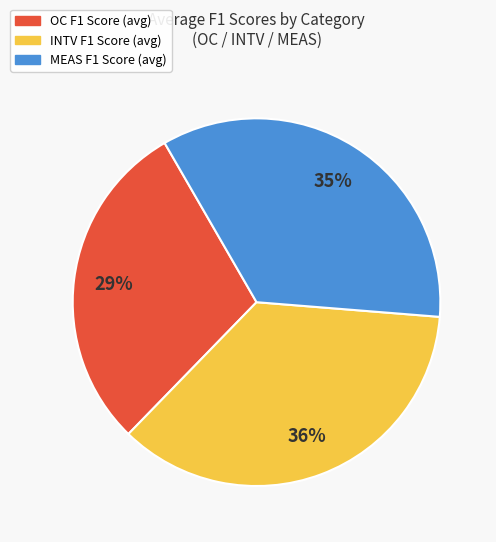

To the nearest percent, what is the difference between the largest and smallest slice percentages?

7%